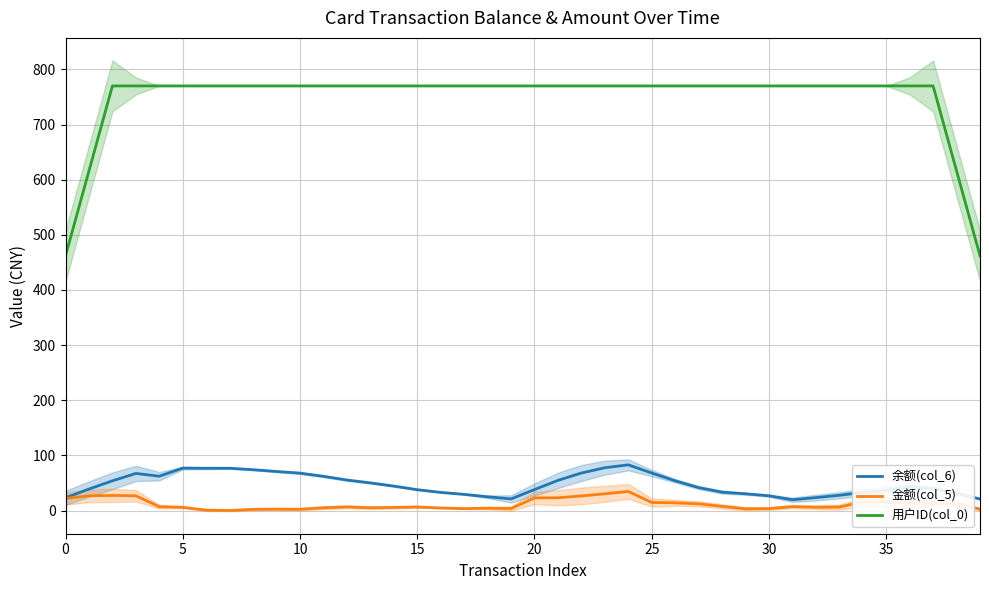

At which category is the sum across all series the highest?

24